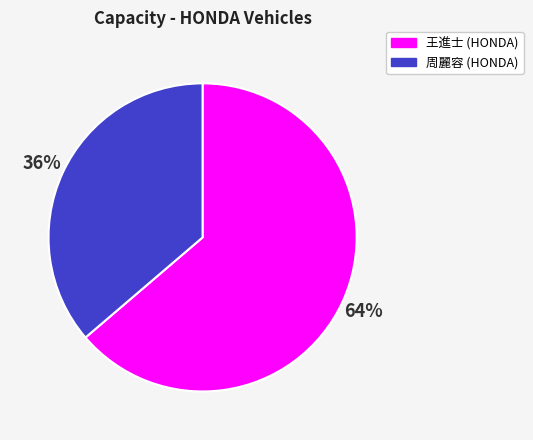

What percentage is the 王進士 (HONDA) slice, to the nearest percent?

64%